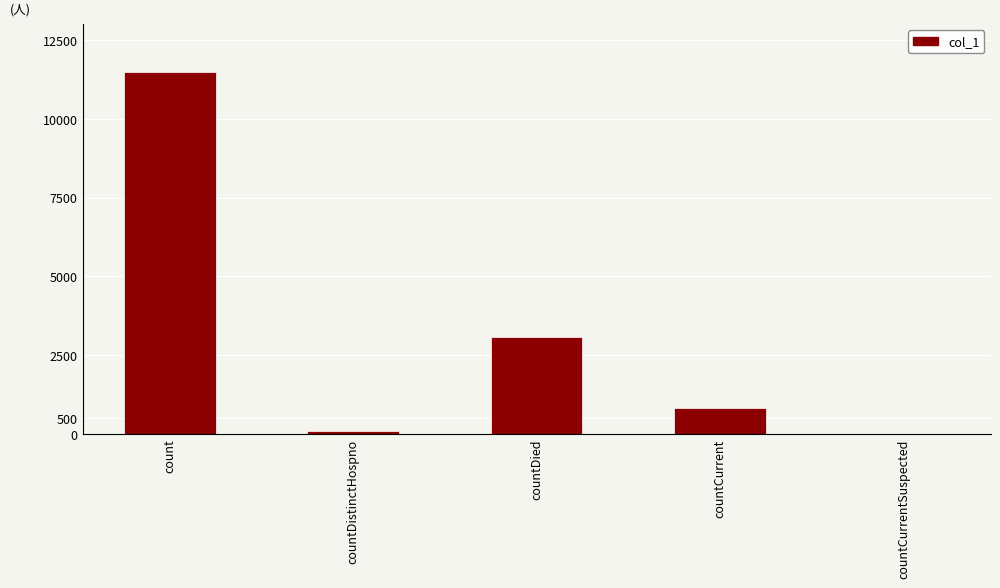

Between countCurrent and countDistinctHospno, which is larger?

countCurrent